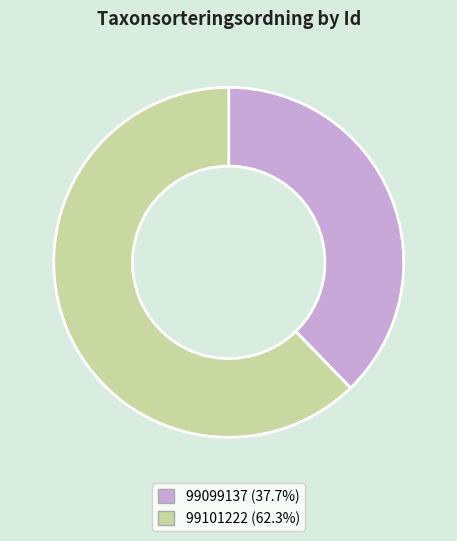

Count the number of slices in the pie.

2